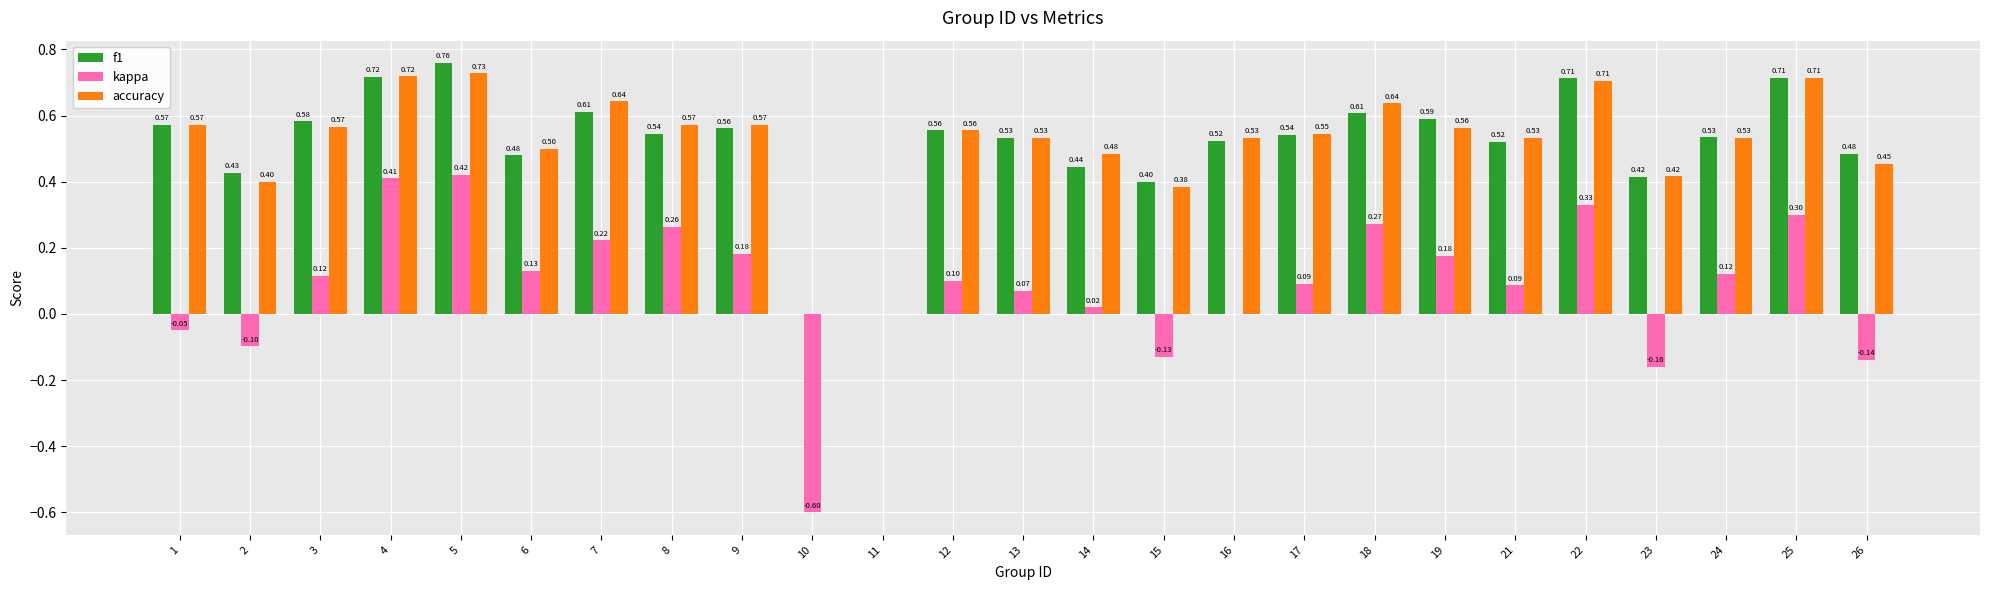

How many positive values does the f1 series have?

23